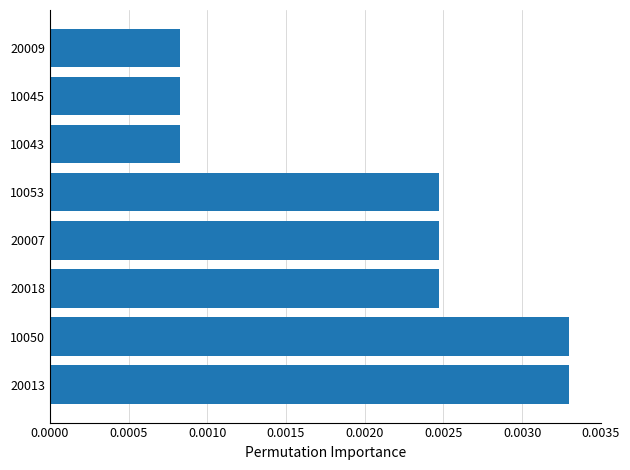

How many values are between 0 and 1?

8